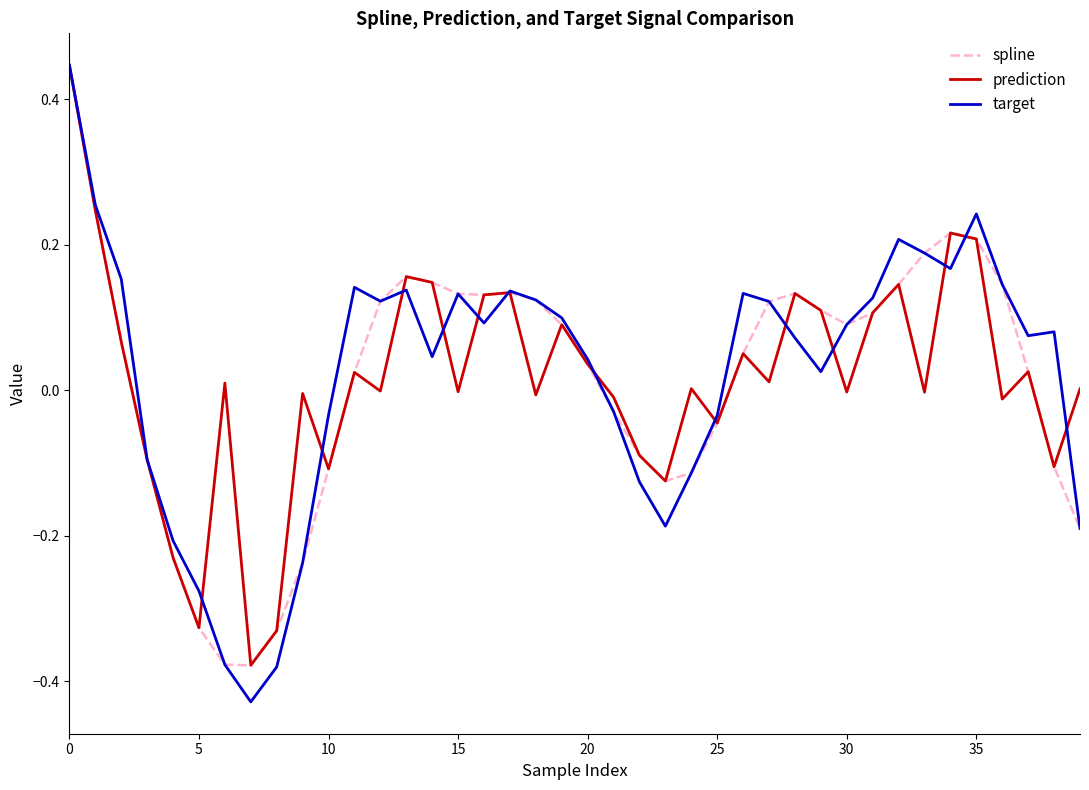

What is the label of the 26th point from the left?

25